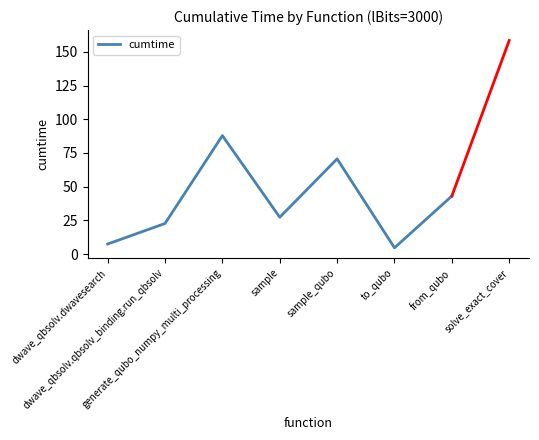

What is the difference between the values at from_qubo and dwave_qbsolv.qbsolv_binding.run_qbsolv?

20.4